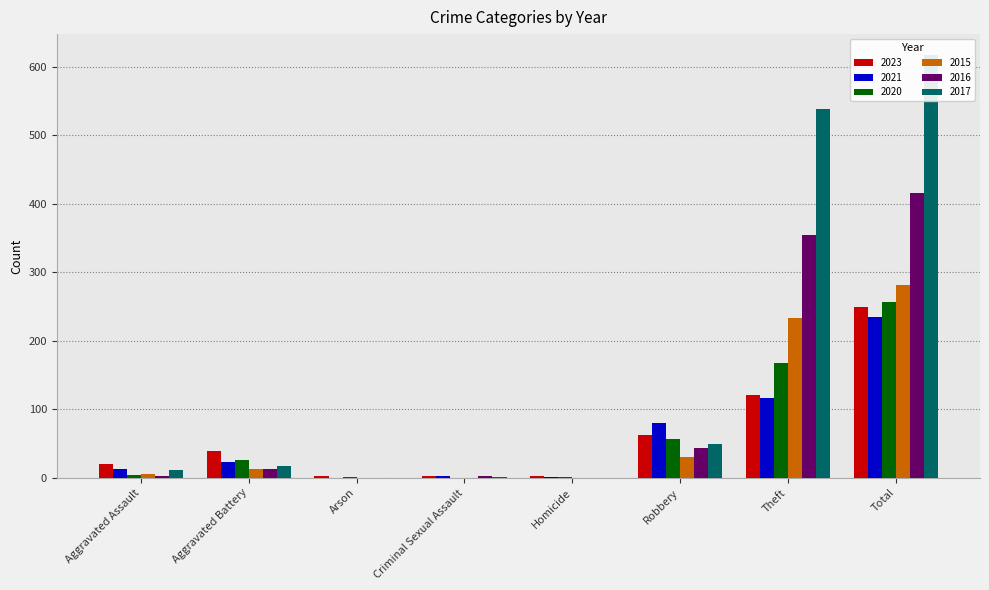

What is the greatest value displayed?

617